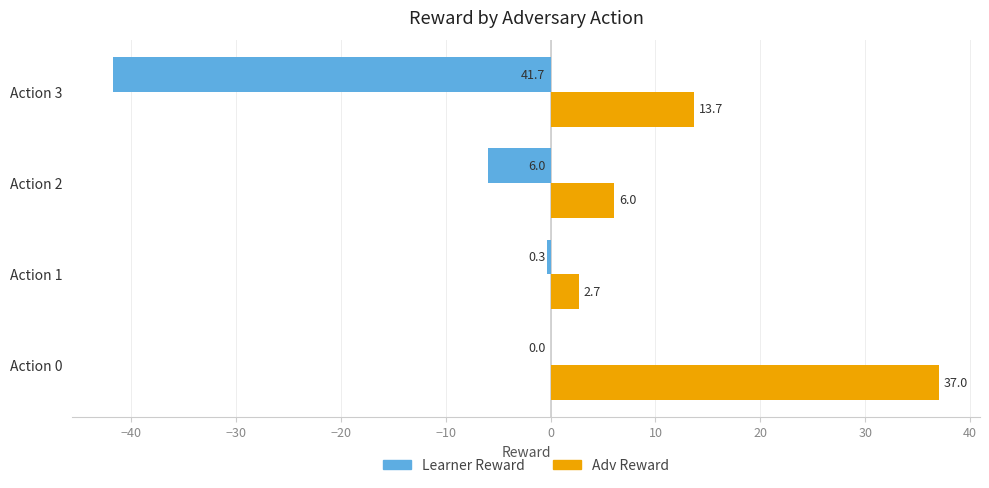

Which series has the largest total across all categories?

Adv Reward